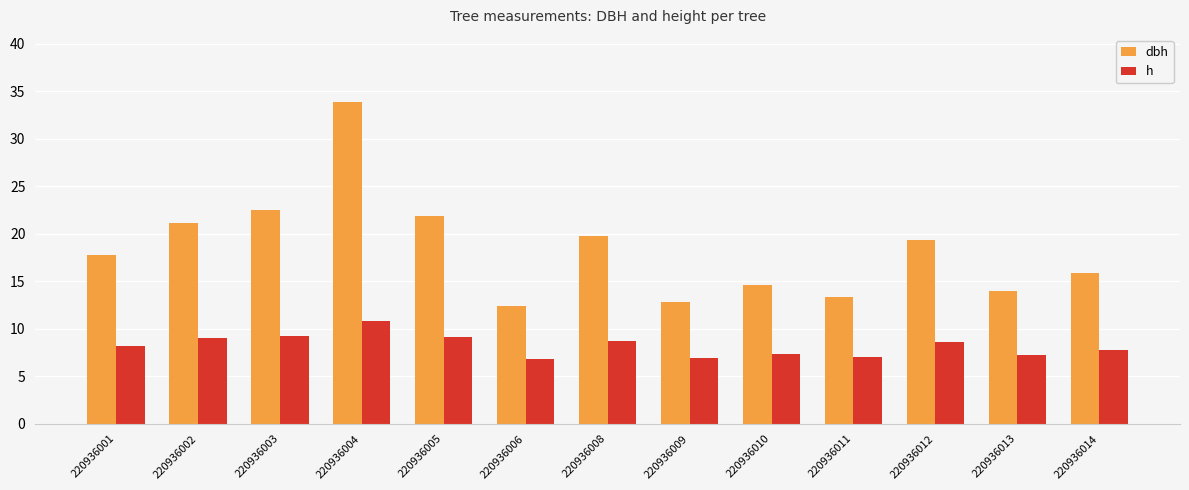

The dbh series shows 15.8 at 220936014. True or false?

True